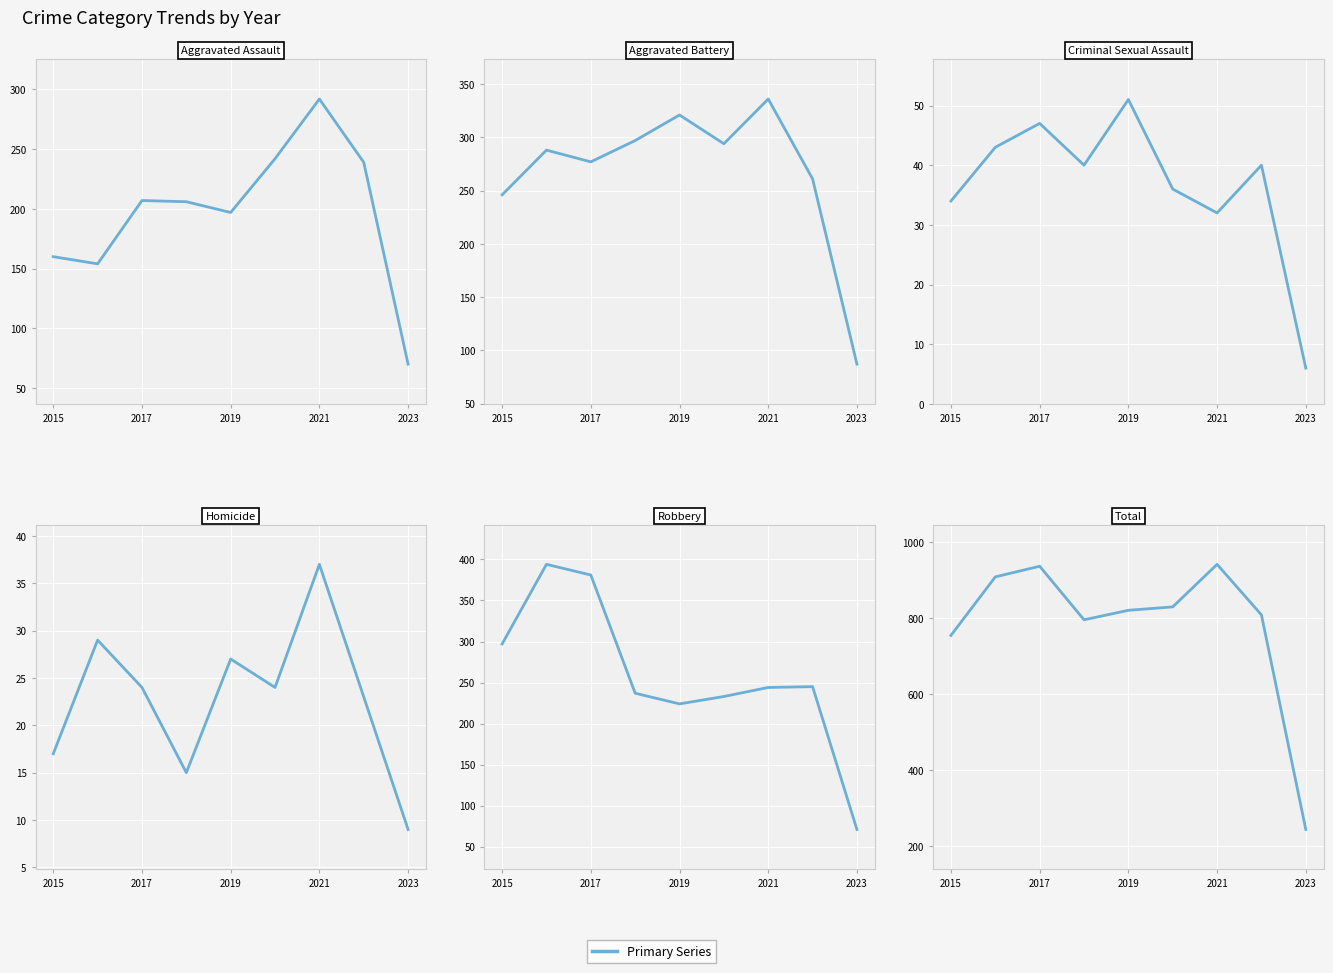

Reading right to left, what are all the values shown in this chart?

Aggravated Assault (primary): 70	239	292	242	197	206	207	154	160
Aggravated Battery (primary): 87	261	336	294	321	297	277	288	246
Criminal Sexual Assault (primary): 6	40	32	36	51	40	47	43	34
Homicide (primary): 9	23	37	24	27	15	24	29	17
Robbery (primary): 71	245	244	233	224	237	381	394	297
Total (primary): 243	808	941	829	820	795	936	908	754